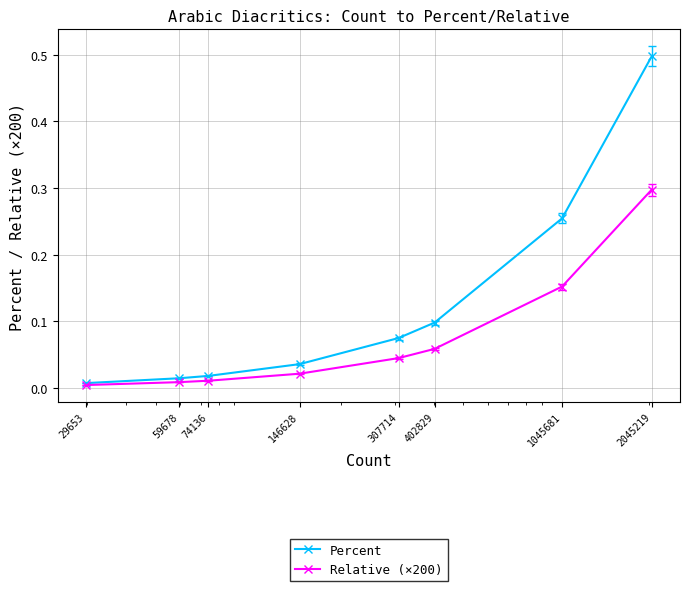

Between 74136 and 1045681, which is larger?

1045681